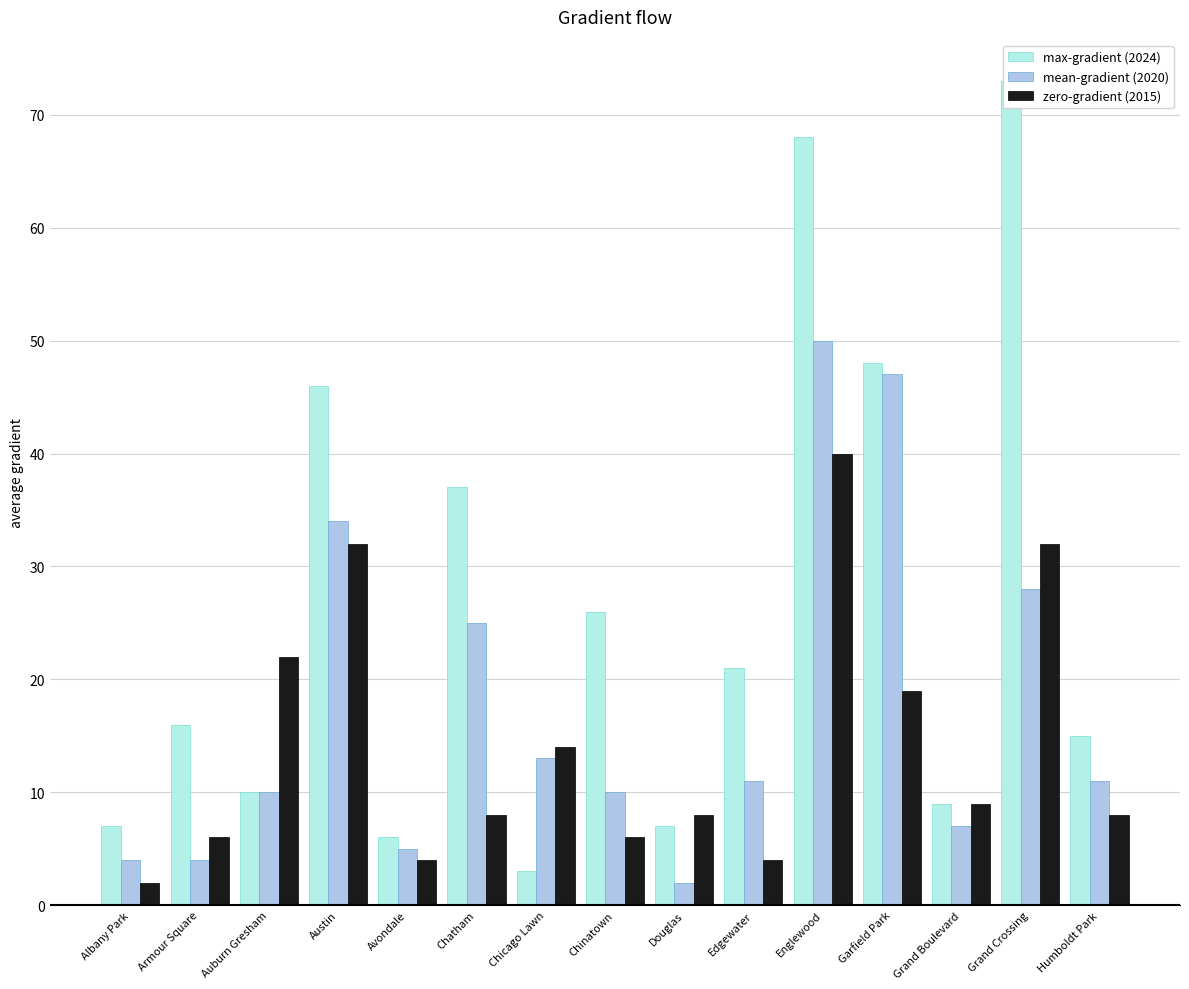

What is the average value of the zero-gradient (2015) series?

14